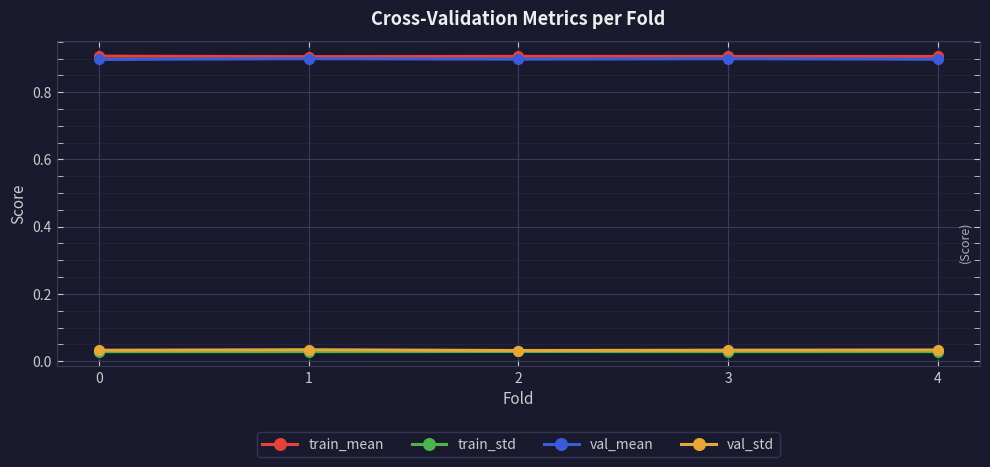

True or false: val_std and val_mean cross at least once.

False